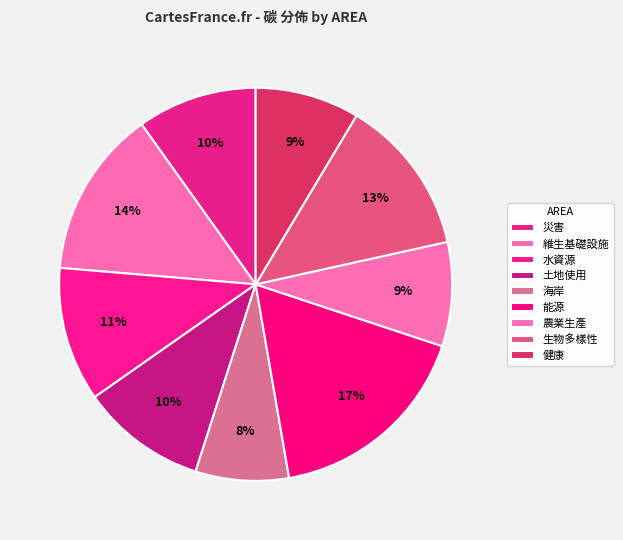

How many segments does this pie chart have?

9